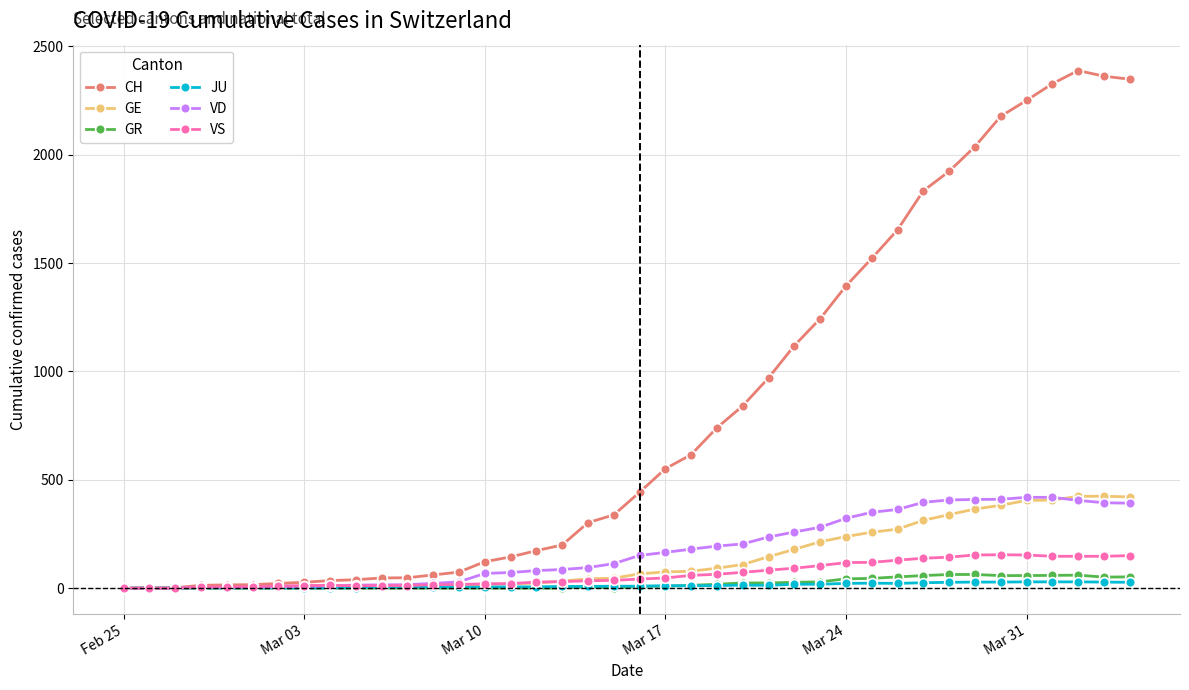

Which series has the largest range (max minus min)?

CH